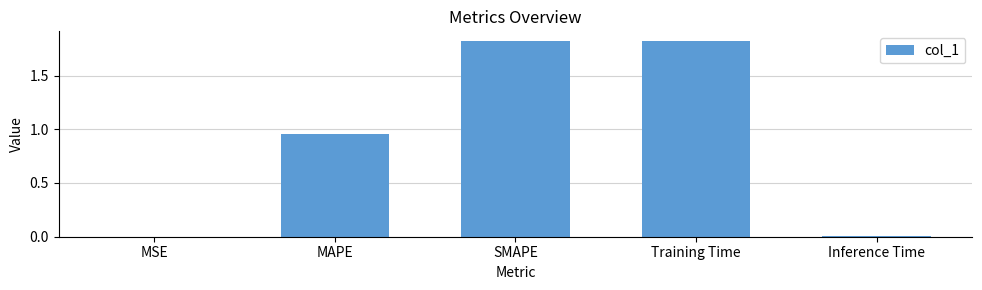

What is the sum of all values?

4.6